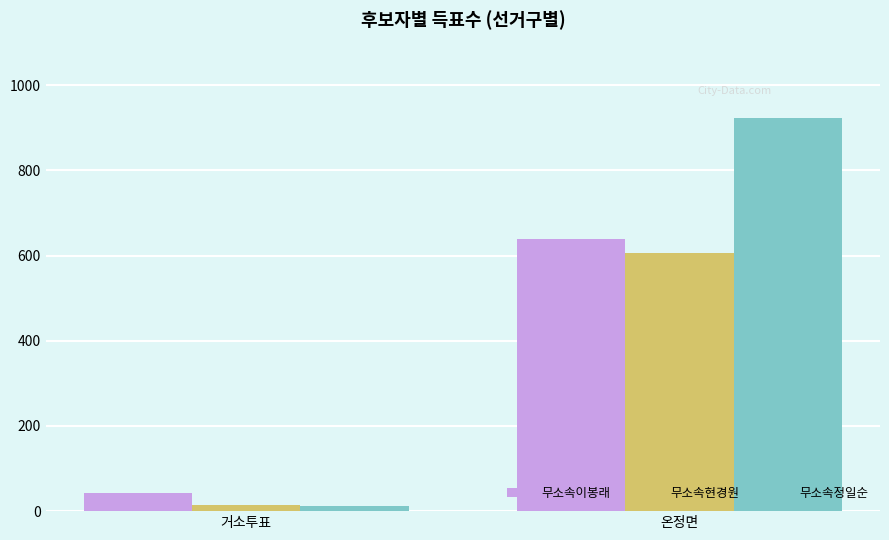

Where is 무소속현경원 nearest to the value 310?

거소투표